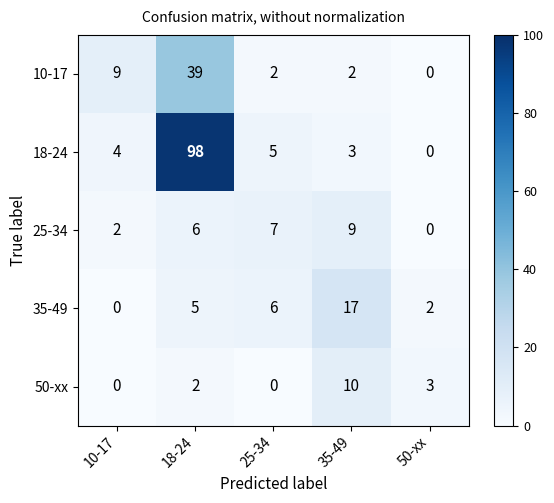

How many series are shown in this chart?

5